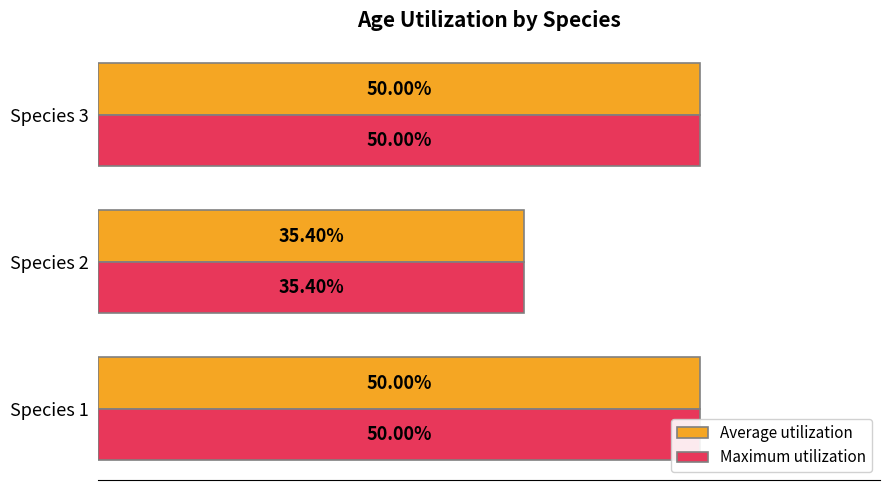

Does the chart contain stacked bars?

No